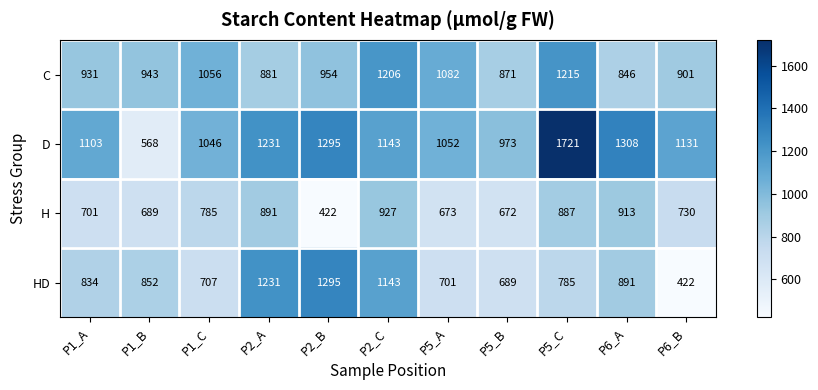

True or false: C has a value of 1082 at P5_A.

True